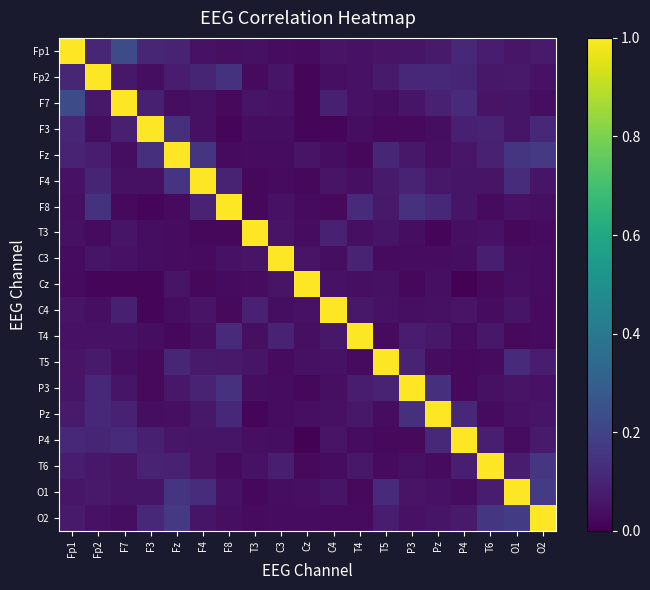

Which has a higher value, T6 or Fz?

Fz